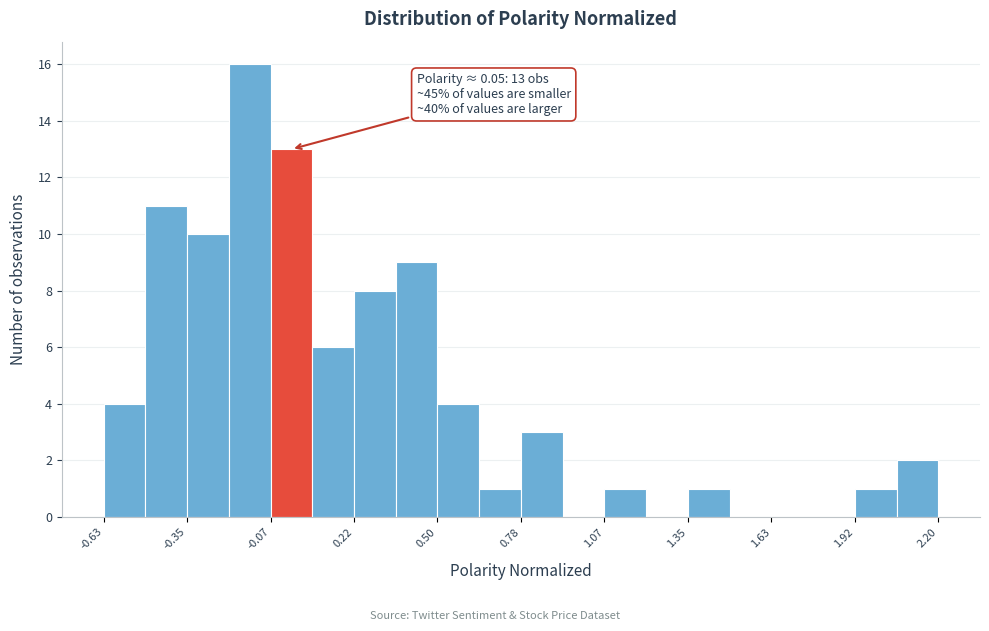

Around what value on the x-axis is the tallest bar? Give the approximate position of its centre, as read against the axis.

-0.15